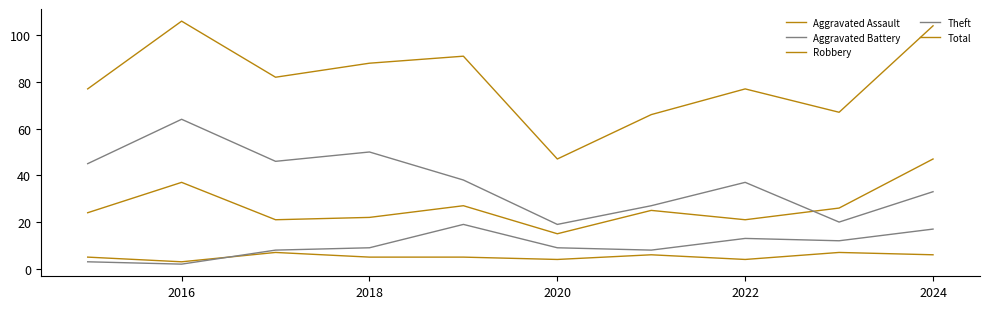

What is the average value of the Theft series?

38